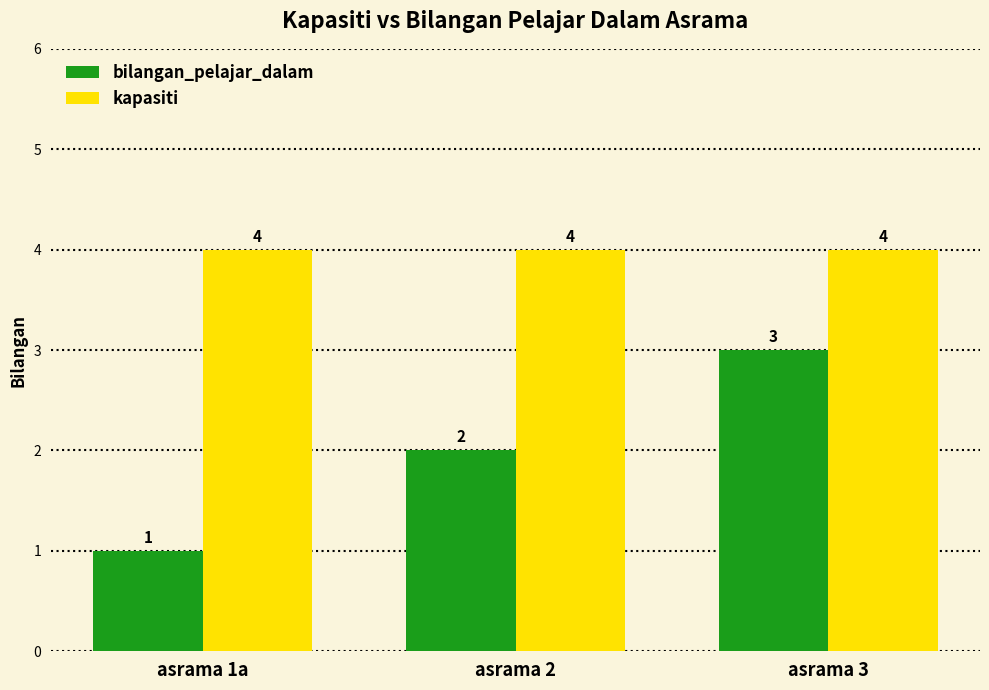

Which series has the largest range (max minus min)?

bilangan_pelajar_dalam